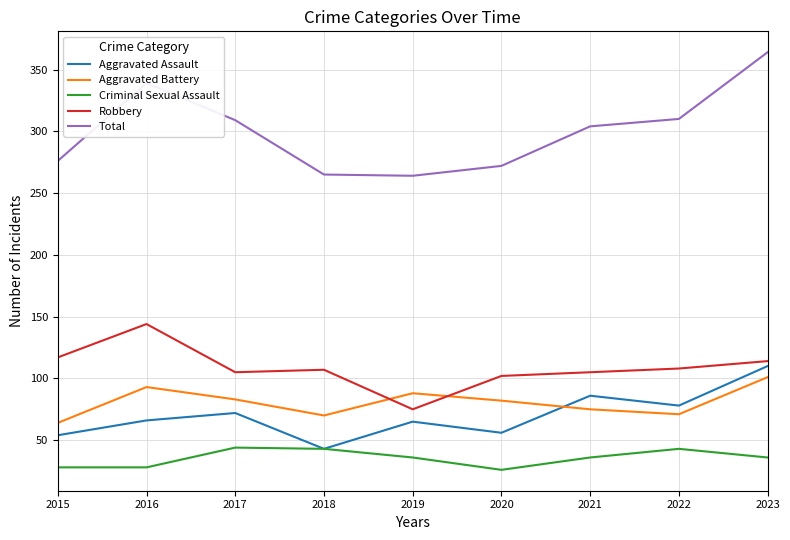

Count the number of data series in this chart.

5